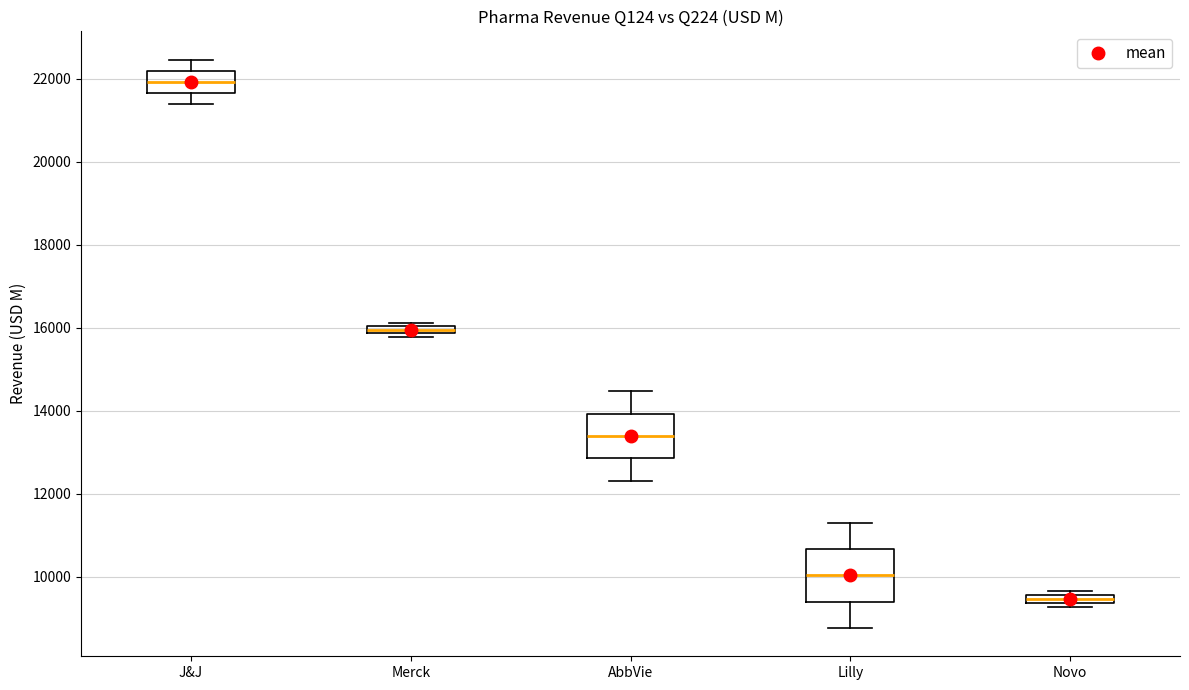

Where is the lower edge of the box for Novo on the y-axis? The values are not printed on the chart, so give them approximately, as read against the axis.

9400